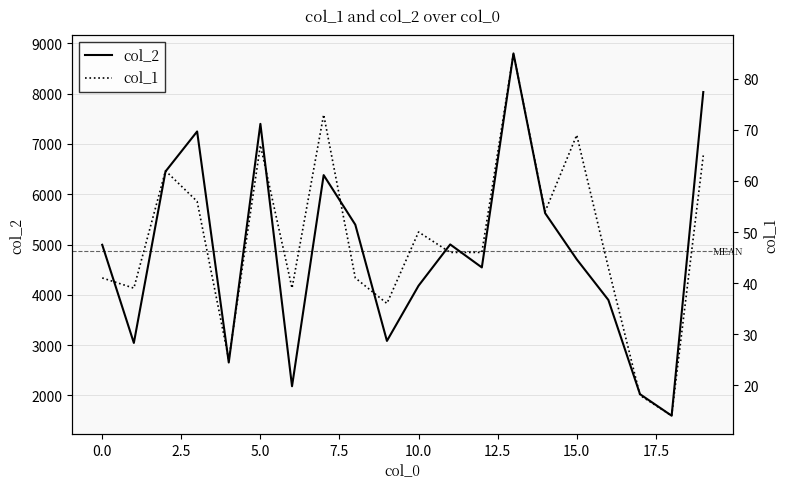

At which category does the chart reach its peak across all series?

13